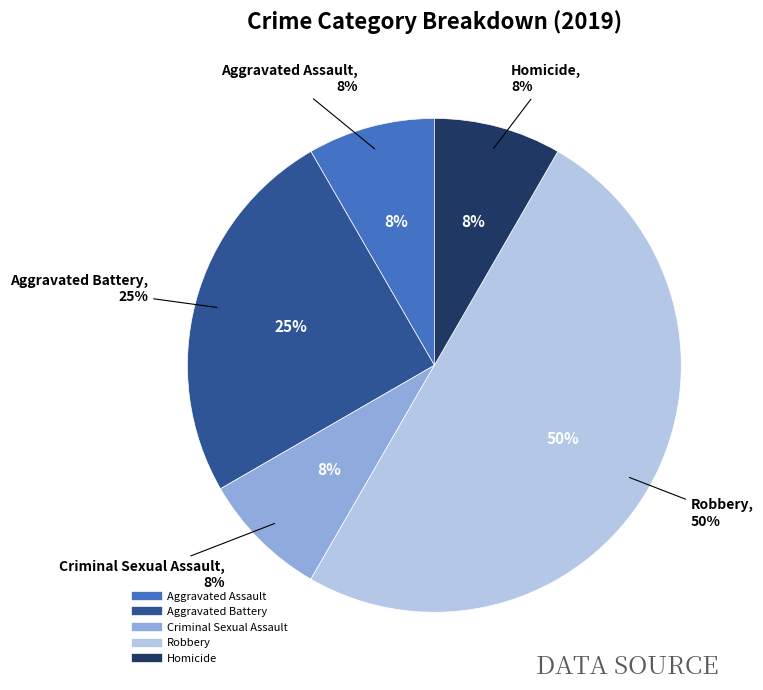

How many segments does this pie chart have?

5